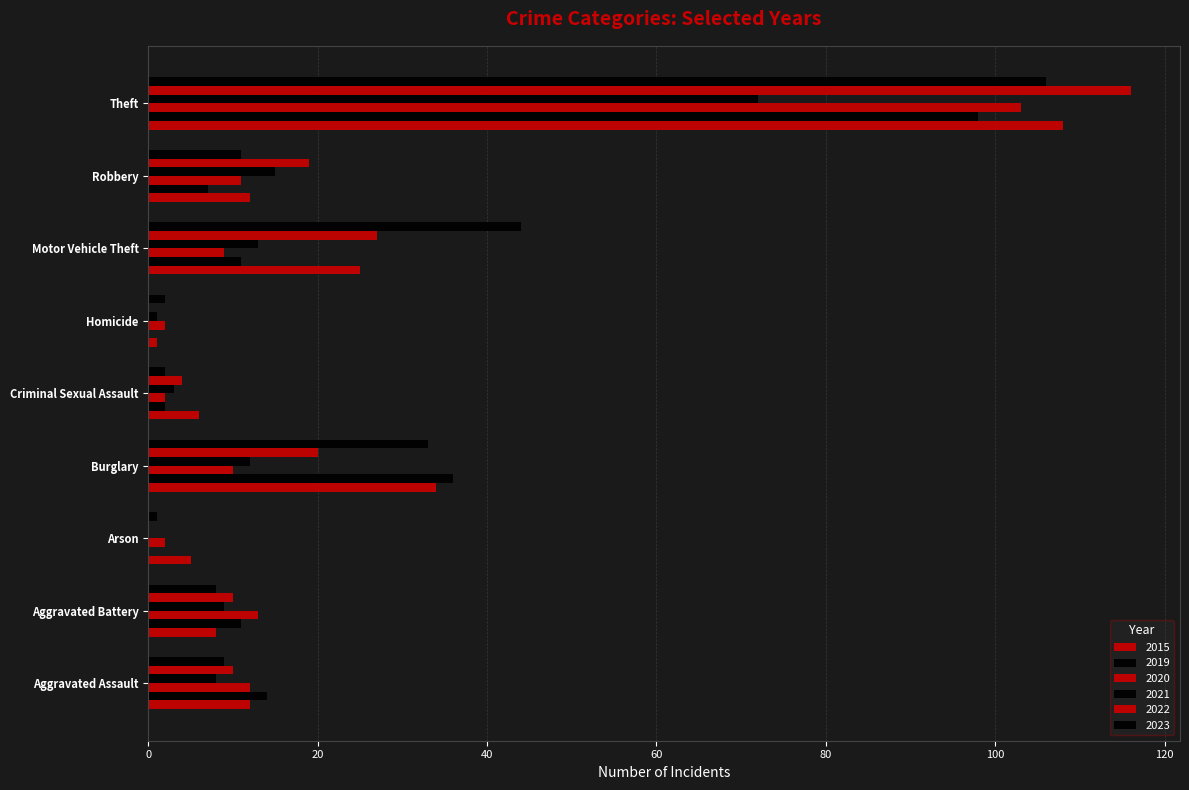

What is the average value of the 2023 series?

24